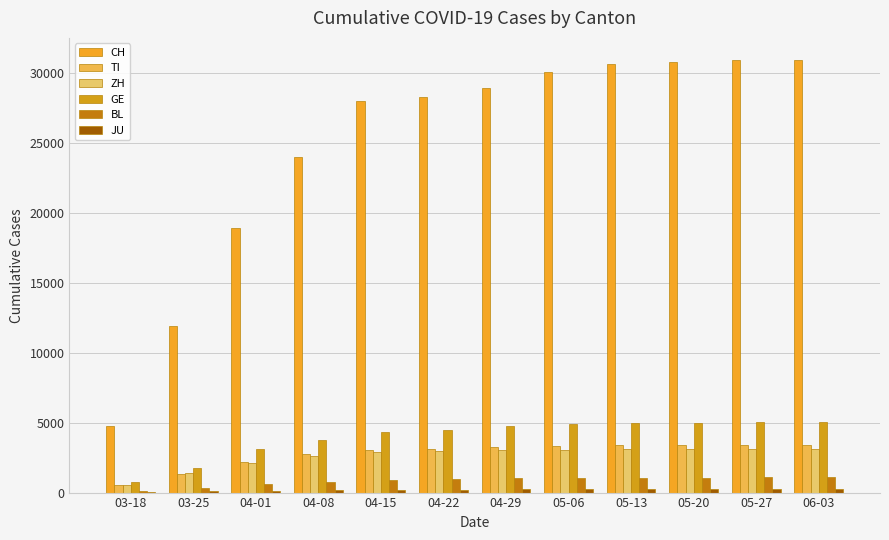

Which series has the largest range (max minus min)?

CH